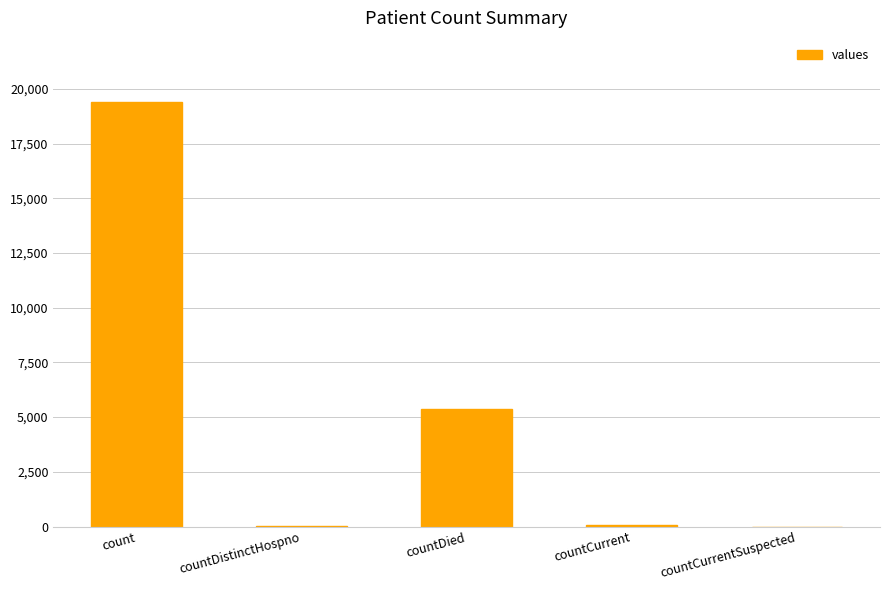

Approximately how many times larger is the value at count compared to countDied?

3.6